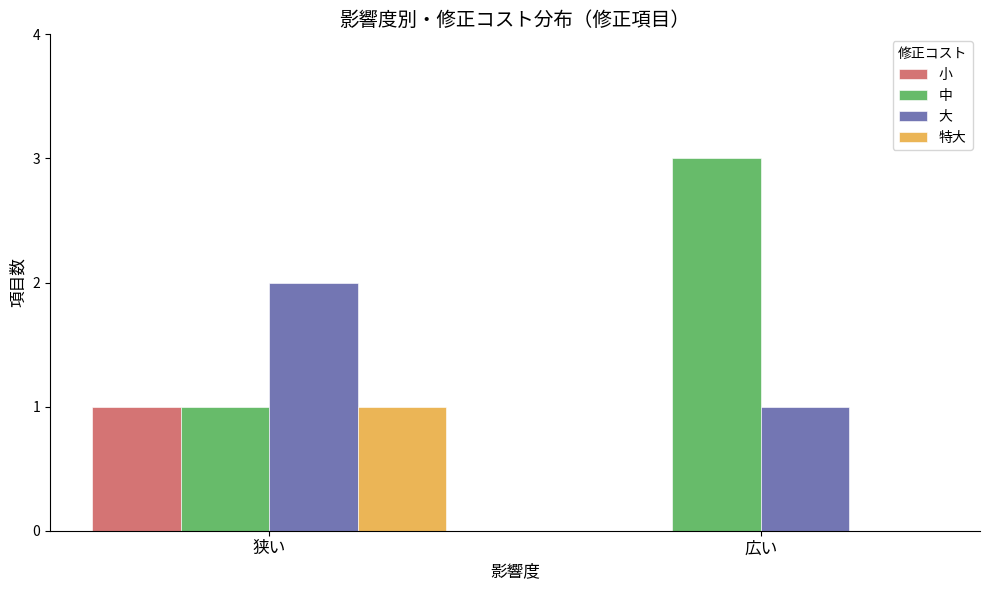

Which category has the highest value in the 中 series?

広い